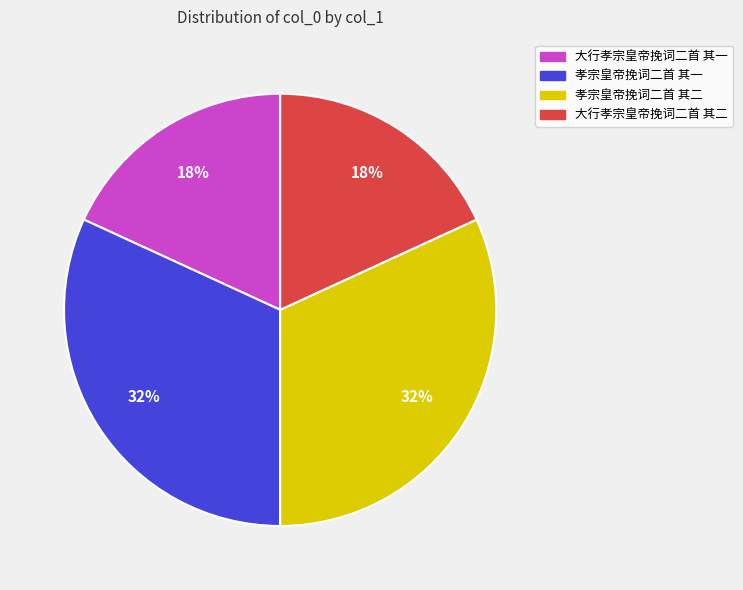

To the nearest percent, what is the combined percentage of 孝宗皇帝挽词二首 其二 and 孝宗皇帝挽词二首 其一?

64%